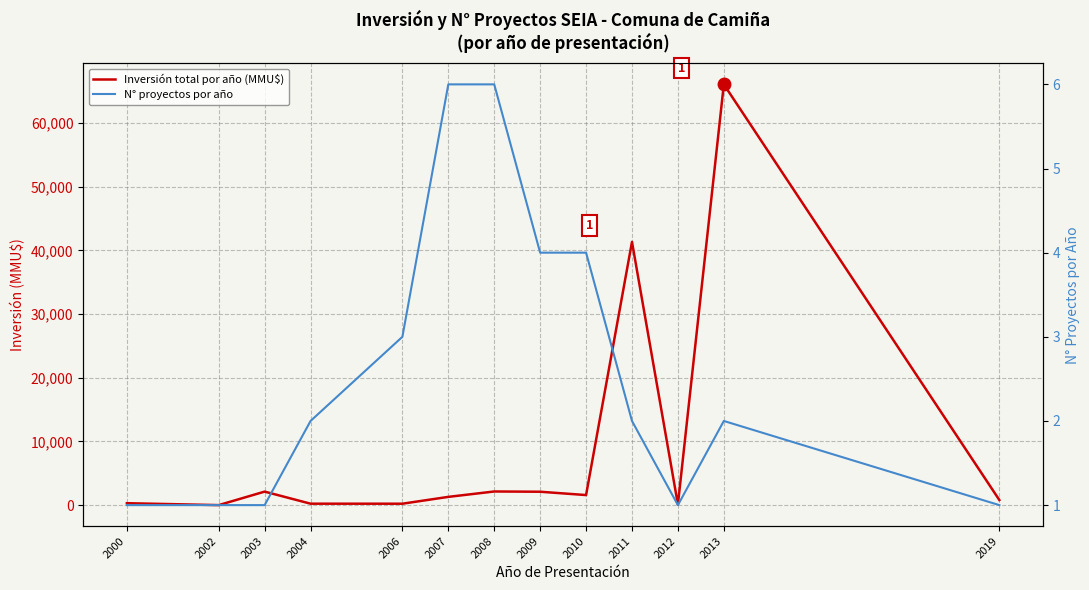

True or false: N° proyectos por año has more than 0 interior local peaks.

True